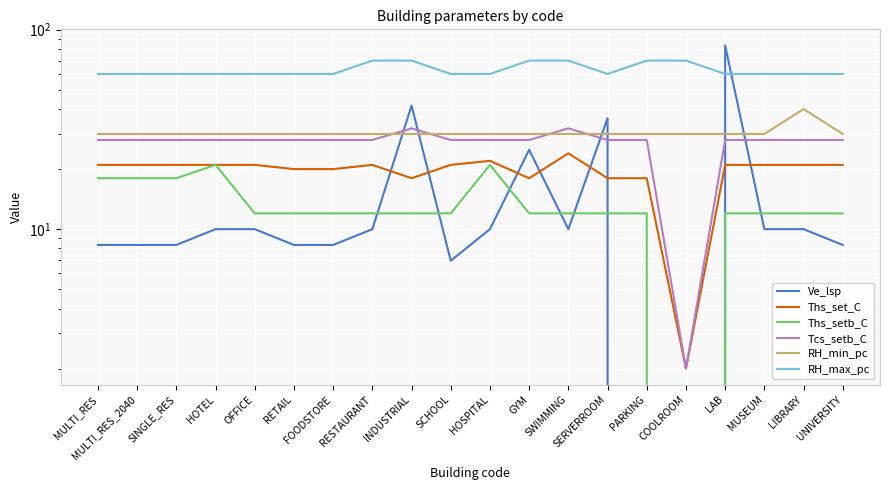

What is the label of the 11th point from the right?

SCHOOL